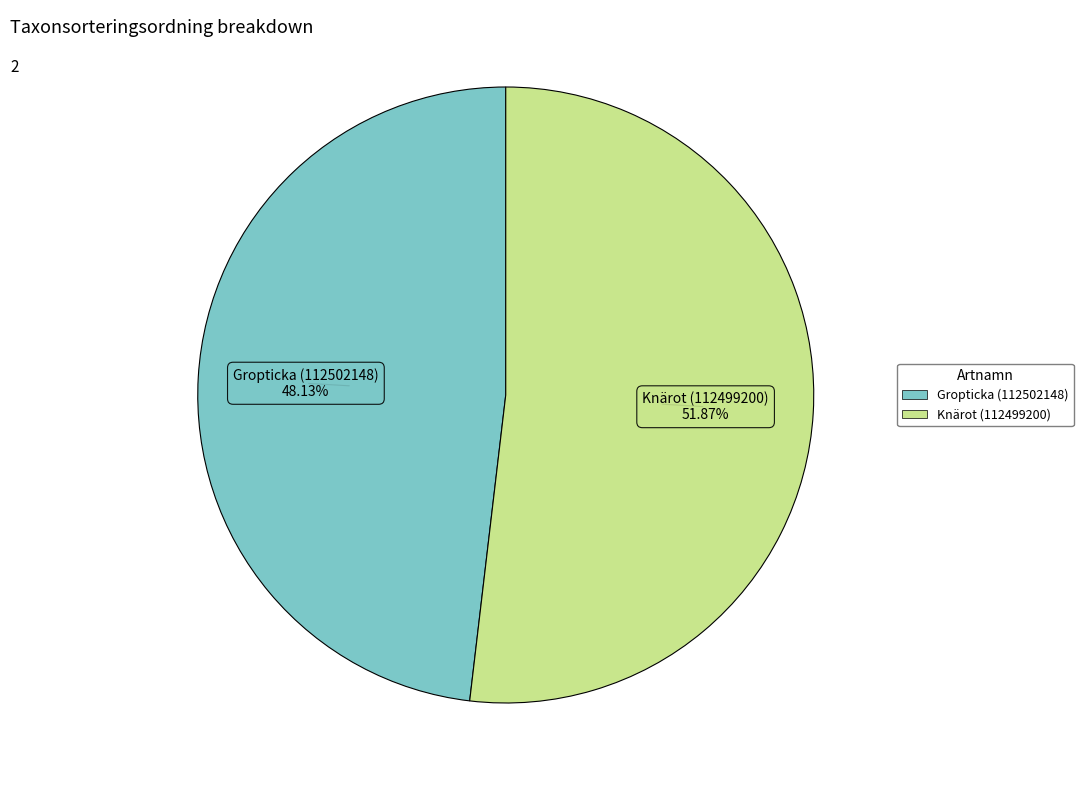

To the nearest percent, what is the combined percentage of Knärot (112499200) and Gropticka (112502148)?

100%